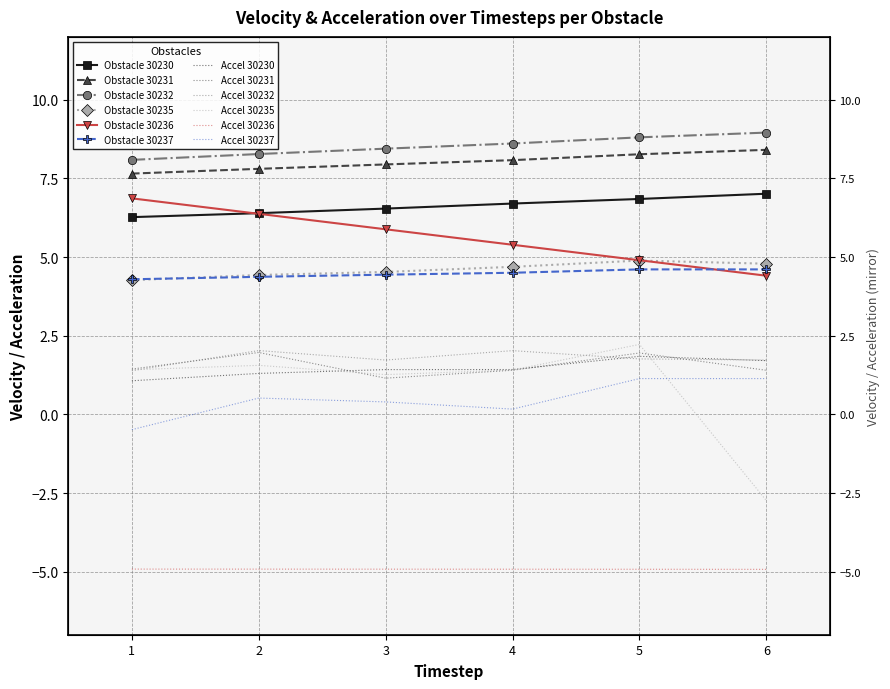

At which category is the sum across all series the highest?

5